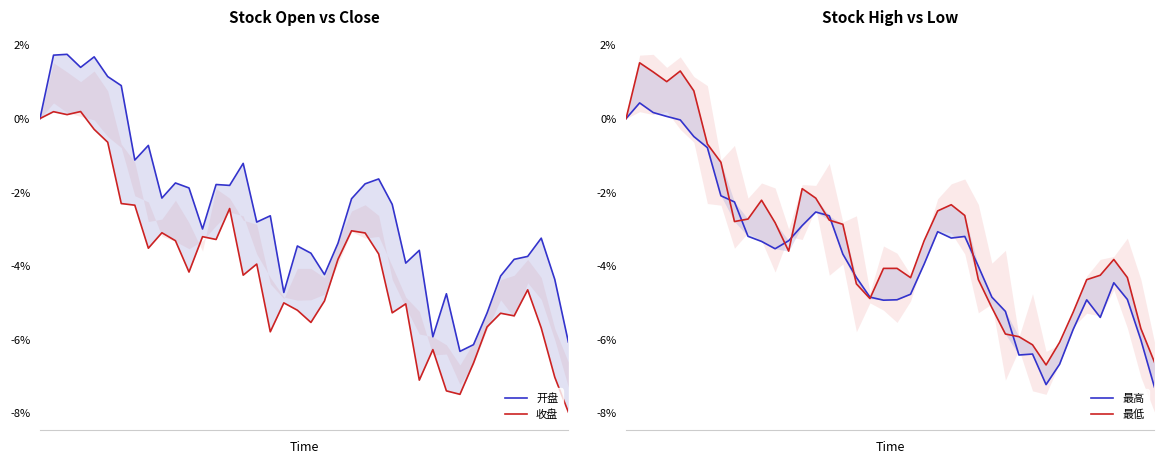

Reading left to right, extract all data points from this chart.

开盘: 0=0.0	1=1.7	2=1.7	3=1.4	4=1.7	5=1.1	6=0.9	7=-1.1	8=-0.7	9=-2.2	10=-1.8	11=-1.9	12=-3.0	13=-1.8	14=-1.8	15=-1.2	16=-2.8	17=-2.6	18=-4.7	19=-3.5	20=-3.7	21=-4.2	22=-3.4	23=-2.2	24=-1.8	25=-1.6	26=-2.3	27=-3.9	28=-3.6	29=-5.9	30=-4.8	31=-6.3	32=-6.1	33=-5.3	34=-4.3	35=-3.8	36=-3.7	37=-3.3	38=-4.4	39=-6.1
收盘: 0=0.0	1=0.2	2=0.1	3=0.2	4=-0.3	5=-0.6	6=-2.3	7=-2.4	8=-3.5	9=-3.1	10=-3.3	11=-4.2	12=-3.2	13=-3.3	14=-2.4	15=-4.3	16=-4.0	17=-5.8	18=-5.0	19=-5.2	20=-5.5	21=-5.0	22=-3.8	23=-3.1	24=-3.1	25=-3.7	26=-5.3	27=-5.0	28=-7.1	29=-6.3	30=-7.4	31=-7.5	32=-6.6	33=-5.7	34=-5.3	35=-5.4	36=-4.7	37=-5.7	38=-7.0	39=-8.0
最高: 0=0.0	1=0.4	2=0.2	3=0.1	4=-0.0	5=-0.5	6=-0.8	7=-2.1	8=-2.3	9=-3.2	10=-3.3	11=-3.5	12=-3.3	13=-2.9	14=-2.5	15=-2.6	16=-3.7	17=-4.3	18=-4.9	19=-4.9	20=-4.9	21=-4.8	22=-4.0	23=-3.1	24=-3.2	25=-3.2	26=-4.0	27=-4.9	28=-5.2	29=-6.4	30=-6.4	31=-7.2	32=-6.7	33=-5.7	34=-4.9	35=-5.4	36=-4.5	37=-4.9	38=-6.0	39=-7.3
最低: 0=0.0	1=1.5	2=1.3	3=1.0	4=1.3	5=0.8	6=-0.7	7=-1.2	8=-2.8	9=-2.7	10=-2.2	11=-2.8	12=-3.6	13=-1.9	14=-2.2	15=-2.8	16=-2.9	17=-4.5	18=-4.9	19=-4.1	20=-4.1	21=-4.3	22=-3.3	23=-2.5	24=-2.3	25=-2.6	26=-4.4	27=-5.1	28=-5.9	29=-5.9	30=-6.2	31=-6.7	32=-6.1	33=-5.3	34=-4.4	35=-4.3	36=-3.8	37=-4.3	38=-5.7	39=-6.6